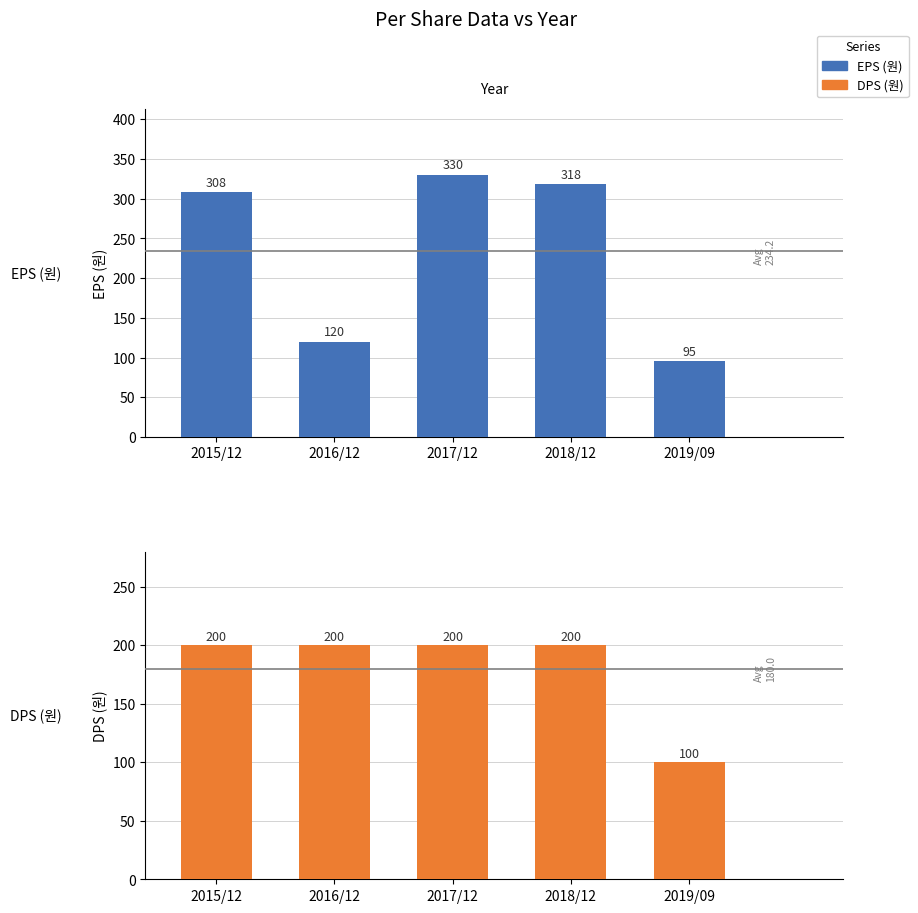

Which series has the largest total across all categories?

EPS (원)